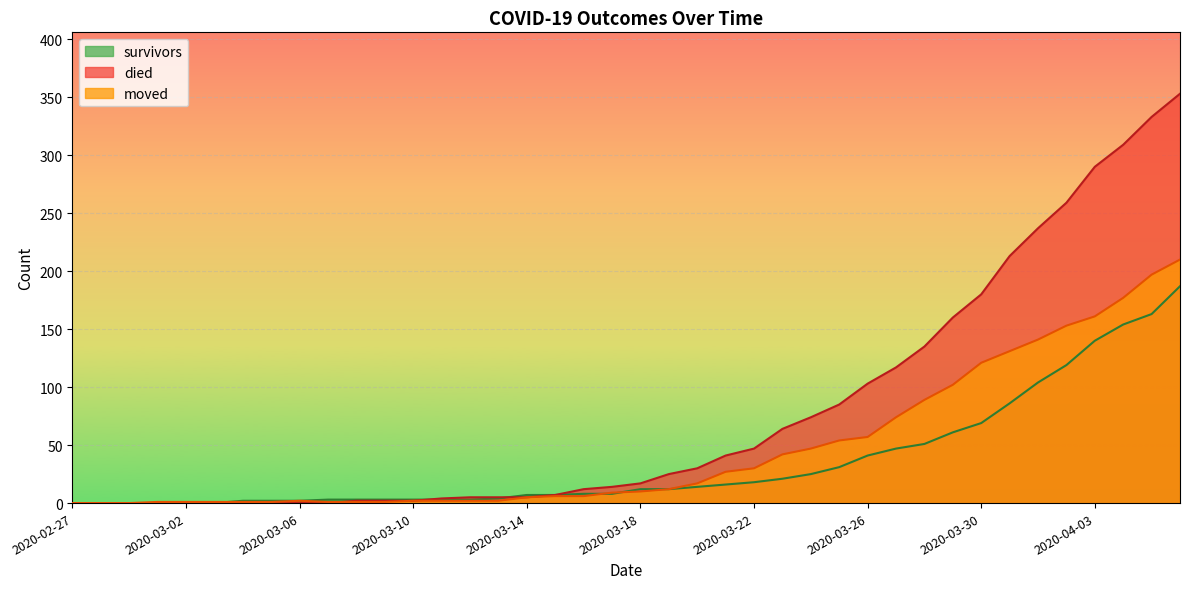

True or false: survivors has more than 1 points higher than both neighbors.

False